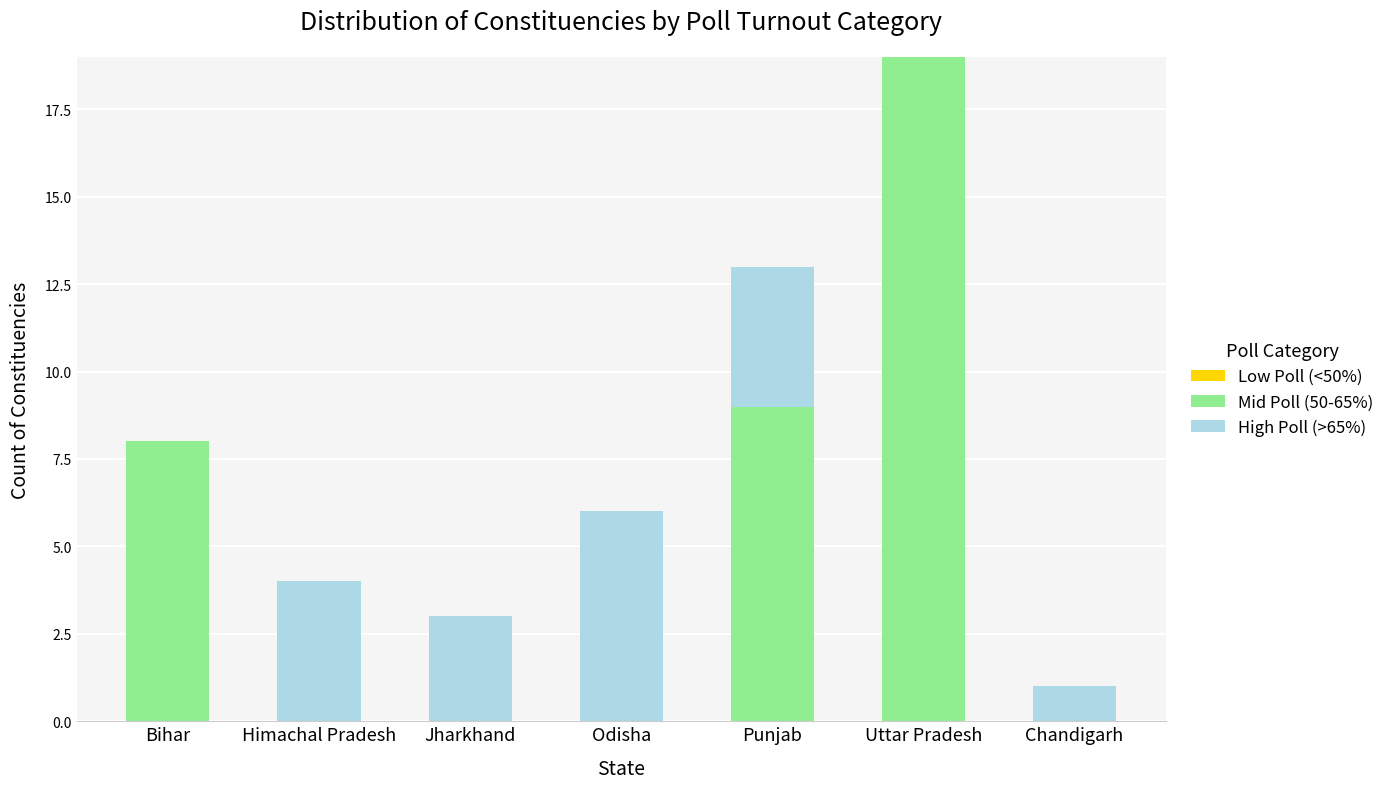

What is the maximum value for Mid Poll (50-65%)?

19